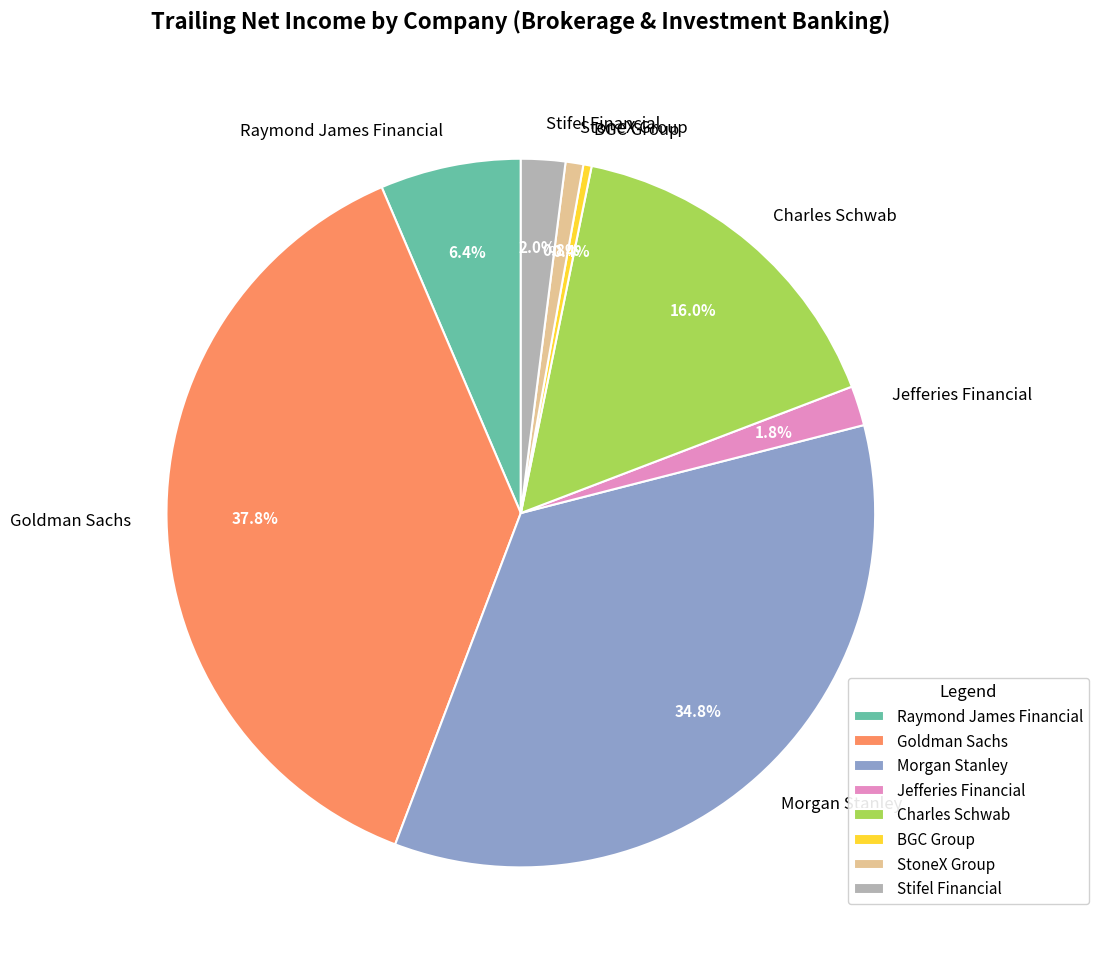

The Morgan Stanley slice represents 24% of the pie. True or false?

False